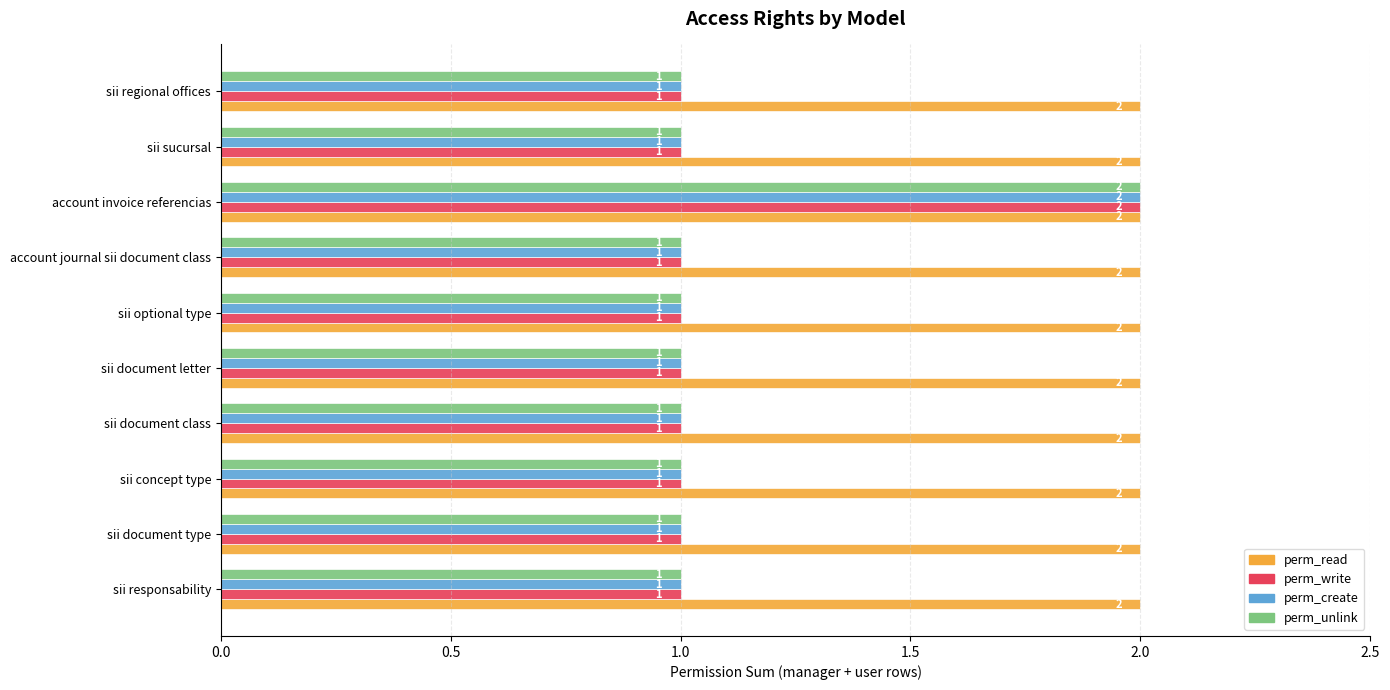

Which series has the largest total across all categories?

perm_read